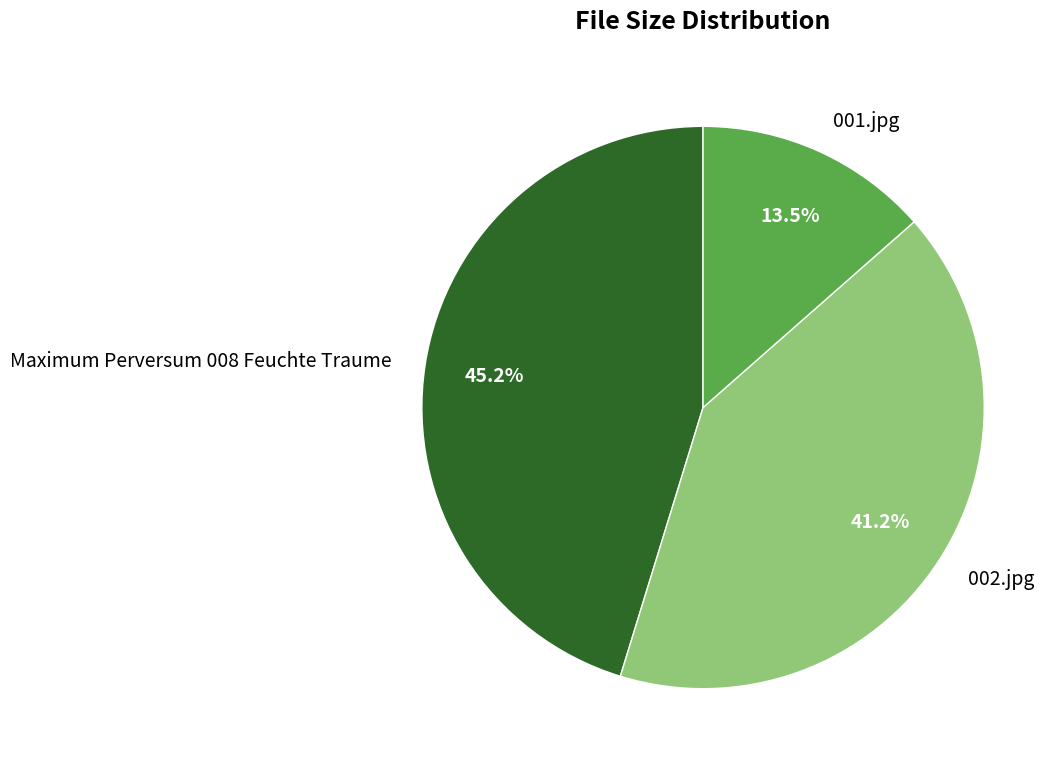

Does 001.jpg represent more than half of the total?

No